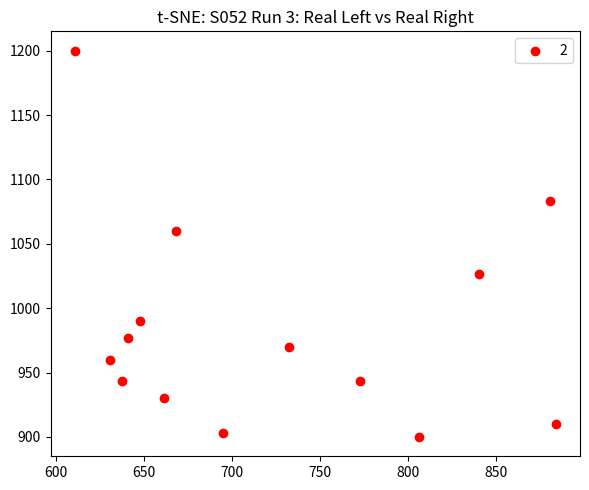

What is the range of X values (max minus min)?

273.4